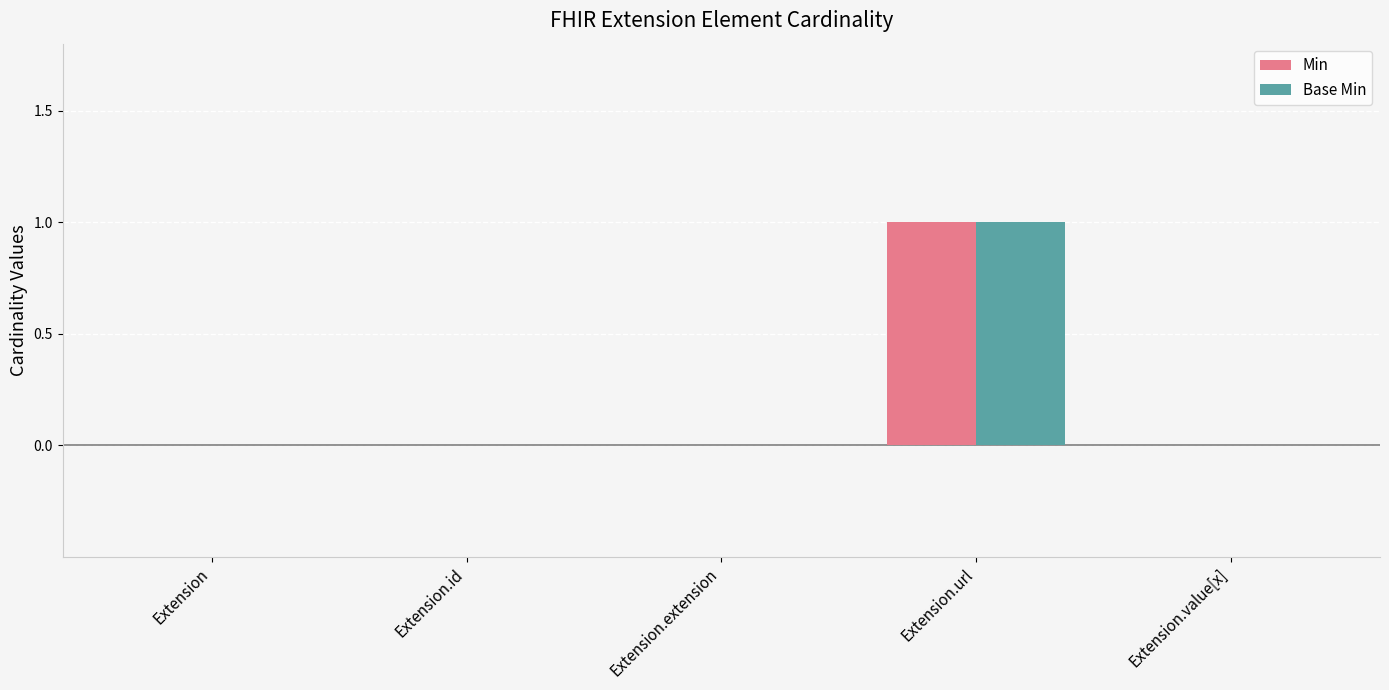

The Base Min series shows 1 at Extension.url. True or false?

True